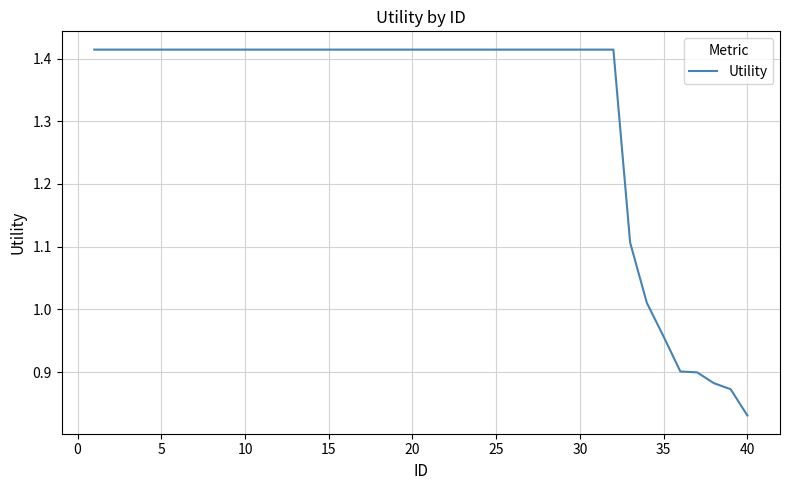

What is the difference between the maximum and minimum values?

0.6